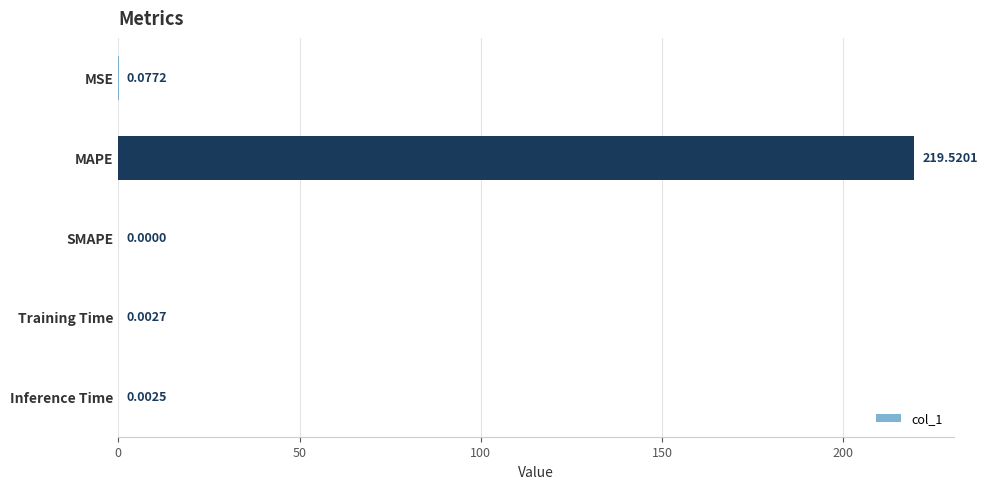

At which category does the chart reach its peak across all series?

MAPE